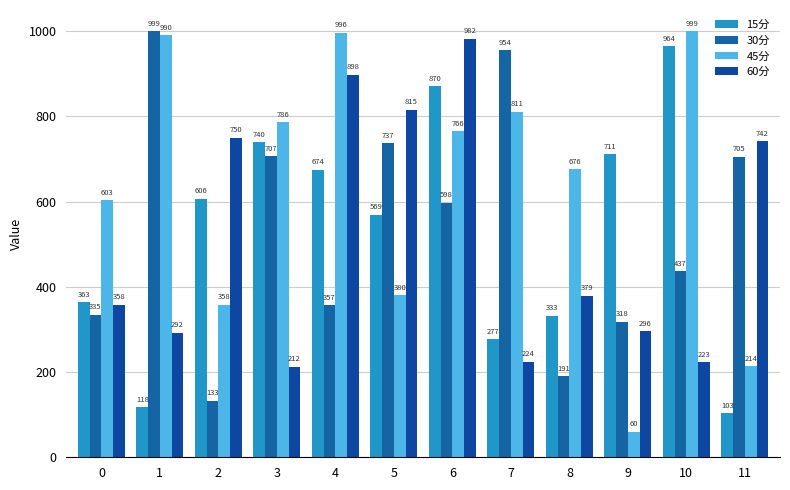

How many categories are shown in the chart?

12